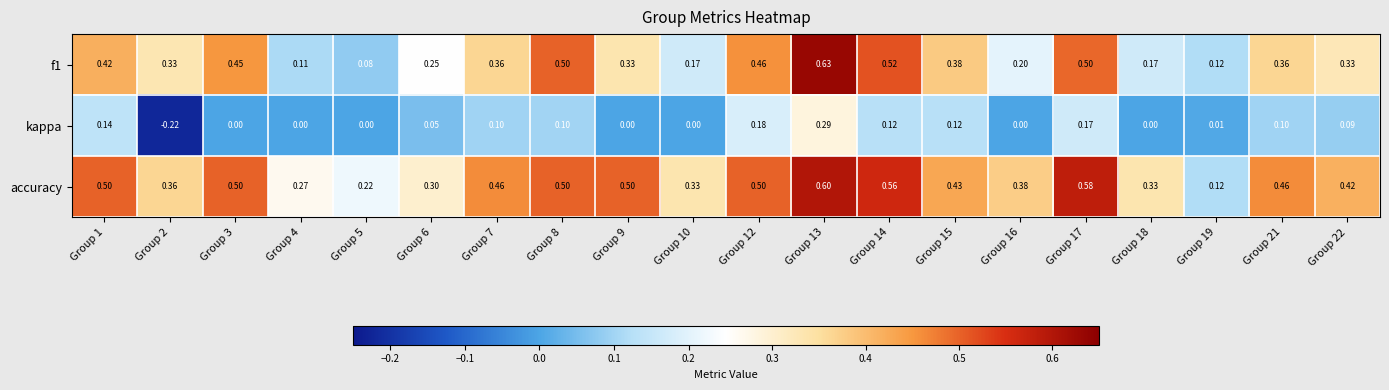

Is the value of accuracy at Group 17 greater than the value of f1 at Group 21?

Yes